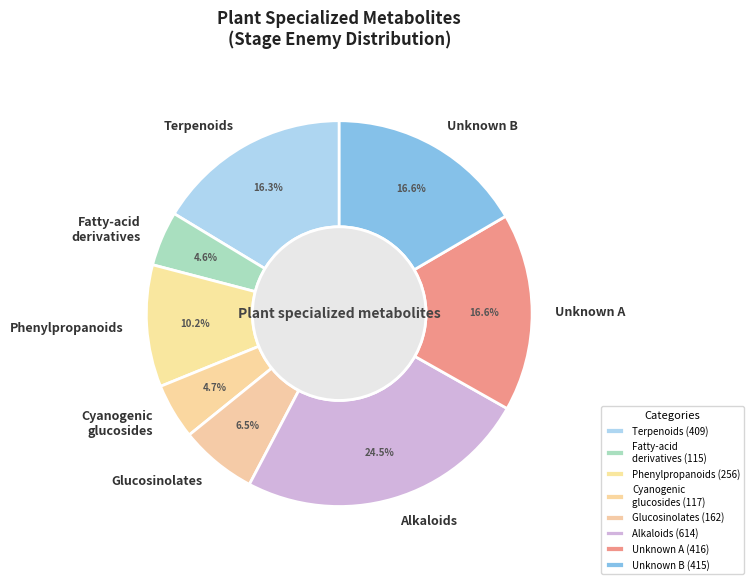

Which has a higher value, Glucosinolates or Cyanogenic glucosides?

Glucosinolates